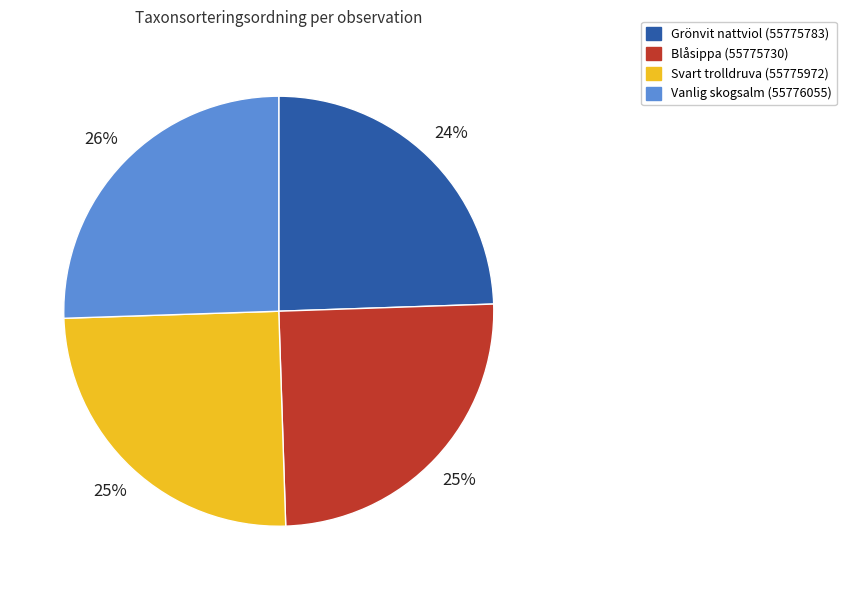

Is Svart trolldruva (55775972) the majority of the pie?

No